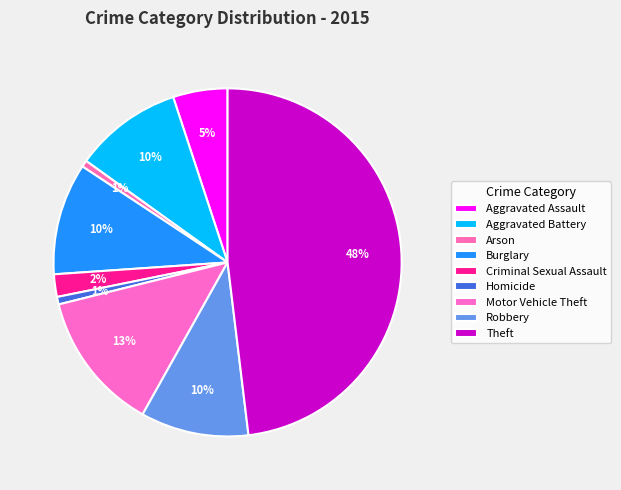

Rank the categories by value from lowest to highest.

Arson, Homicide, Criminal Sexual Assault, Aggravated Assault, Aggravated Battery, Robbery, Burglary, Motor Vehicle Theft, Theft